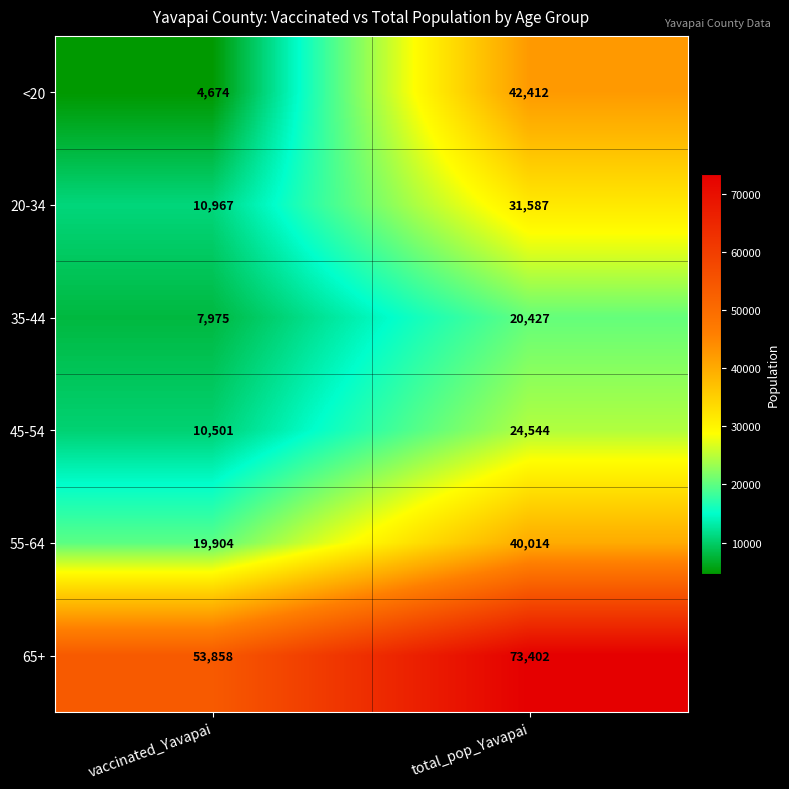

Which series has the largest range (max minus min)?

<20